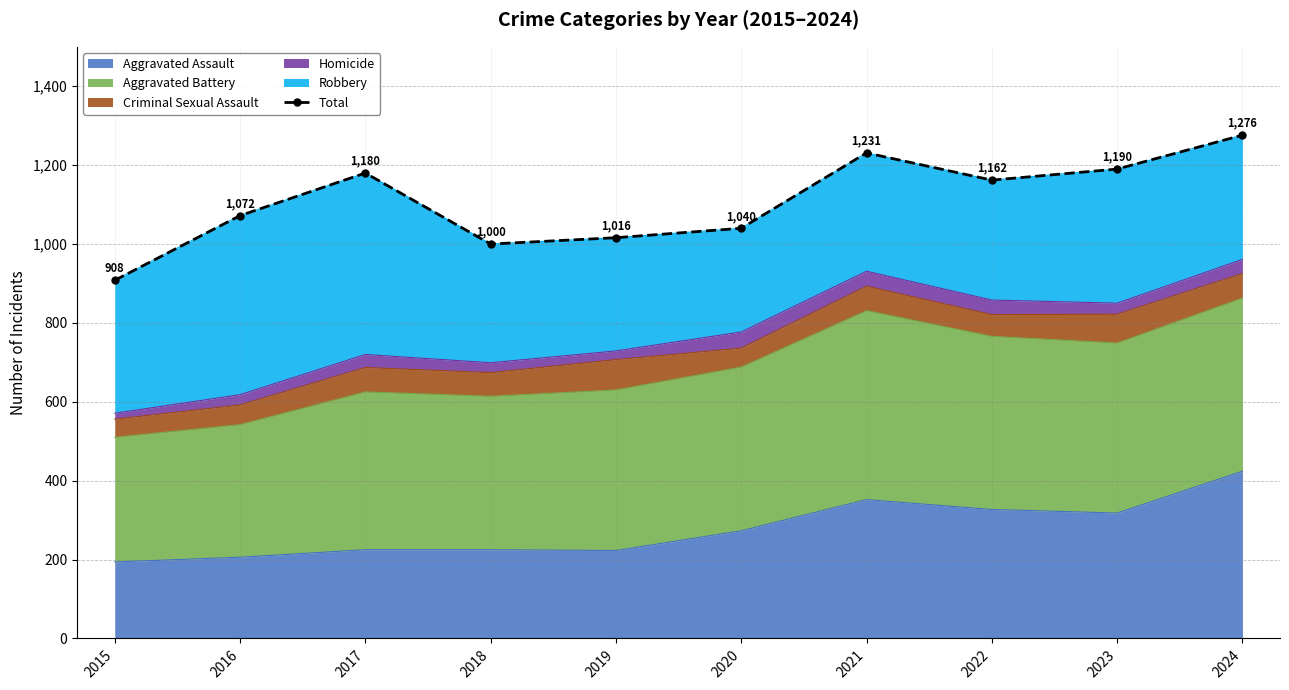

What is the sum of all values?

11075